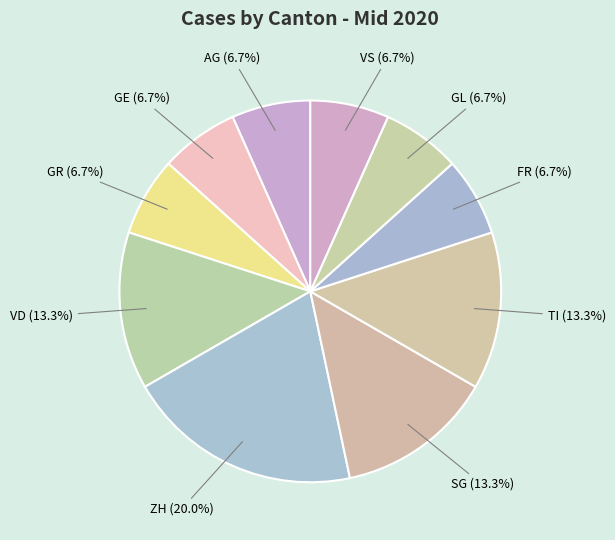

Count the number of slices in the pie.

10